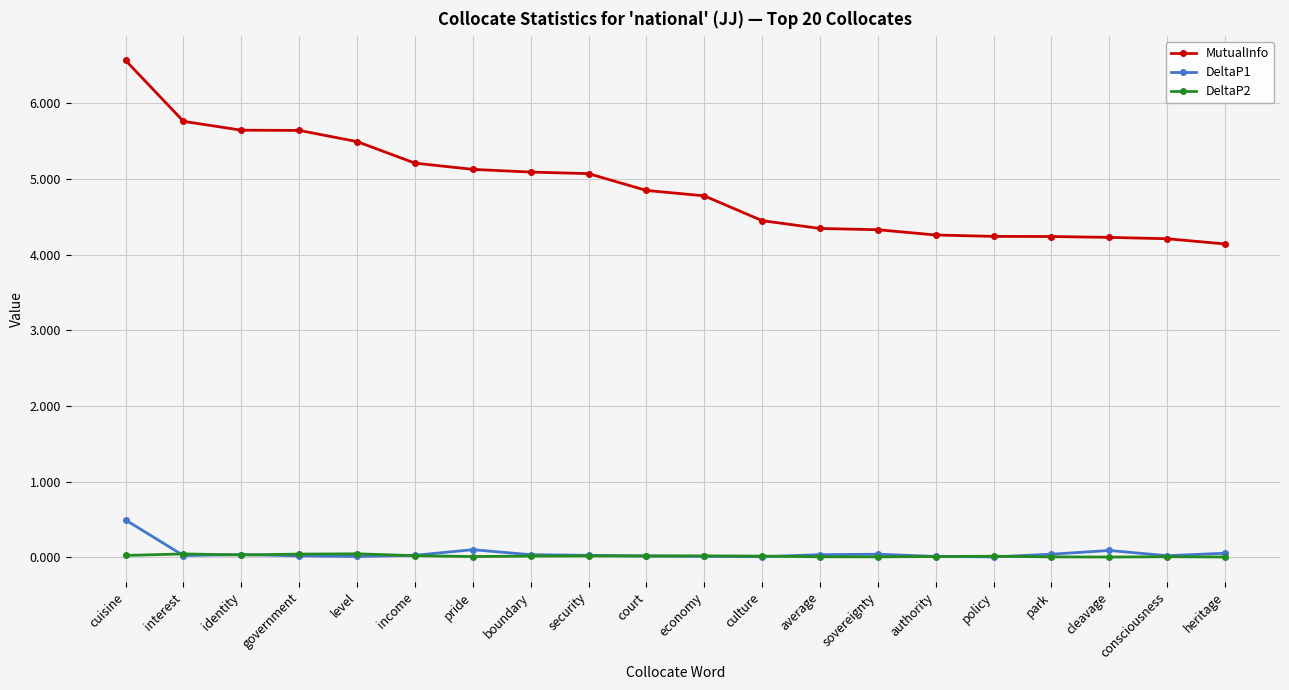

True or false: MutualInfo and DeltaP1 intersect in this chart.

False